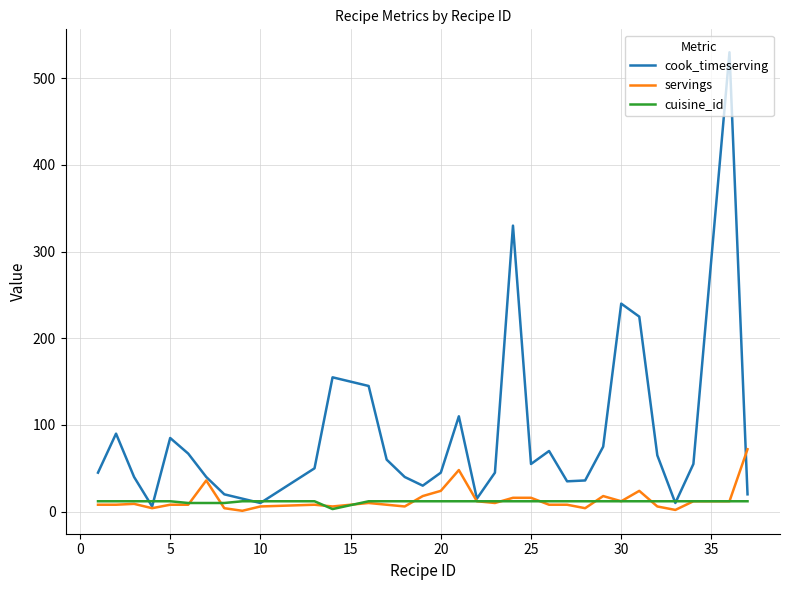

Rank the series by their maximum value, from highest to lowest.

cook_timeserving, servings, cuisine_id